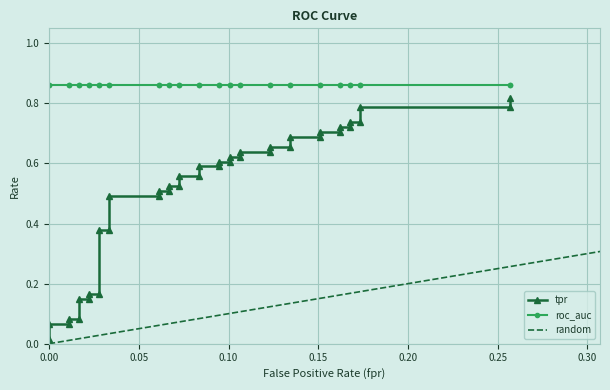

True or false: the data has more than 1 interior local peaks.

False